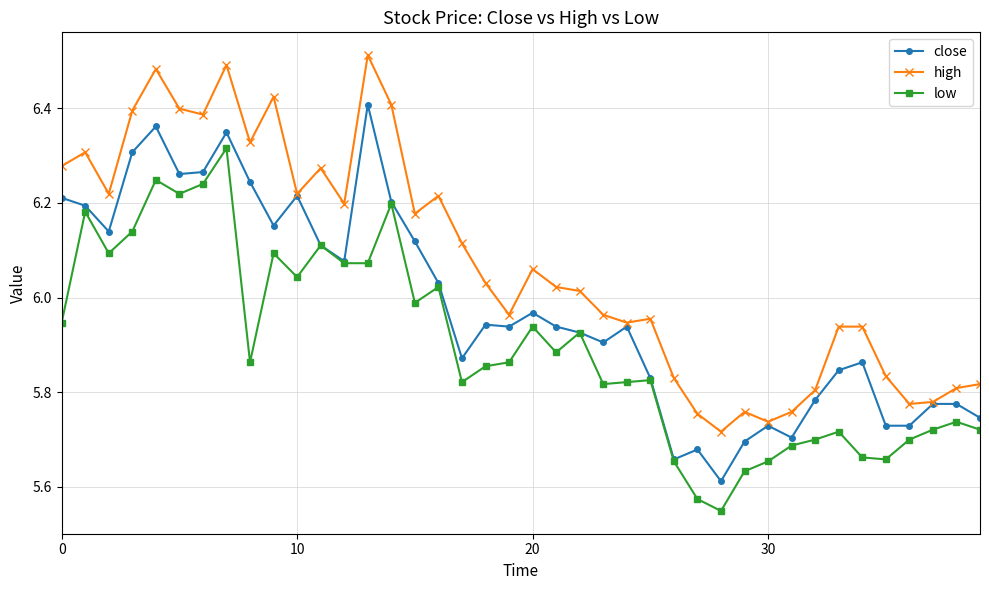

At how many categories does at least one series exceed 6?

22